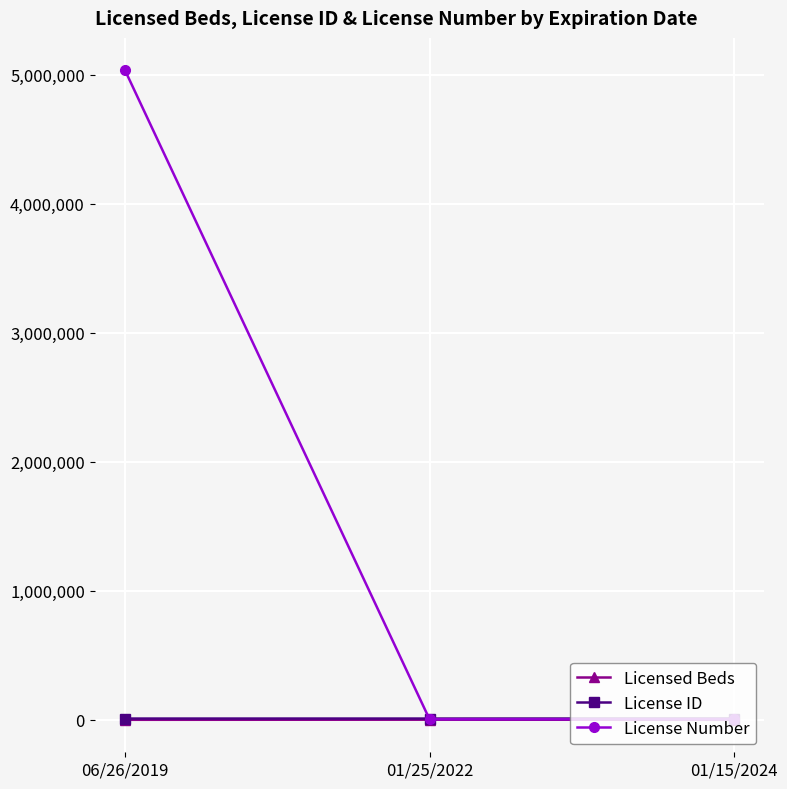

What is the difference between the Licensed Beds values at 01/15/2024 and 01/25/2022?

794